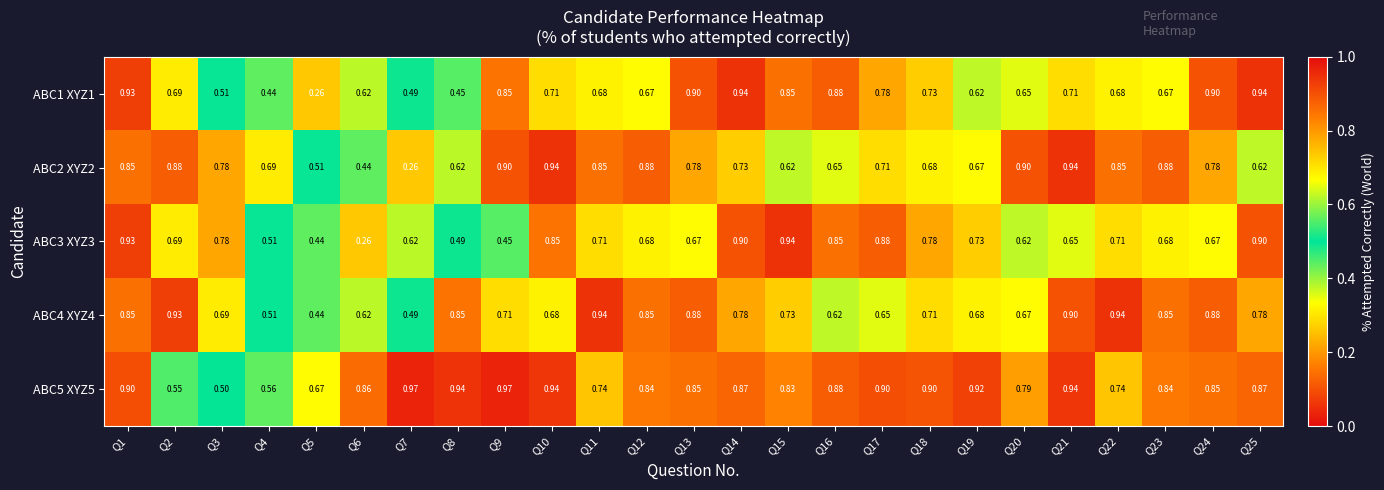

Is the value of ABC4 XYZ4 at Q8 greater than the value of ABC3 XYZ3 at Q25?

No